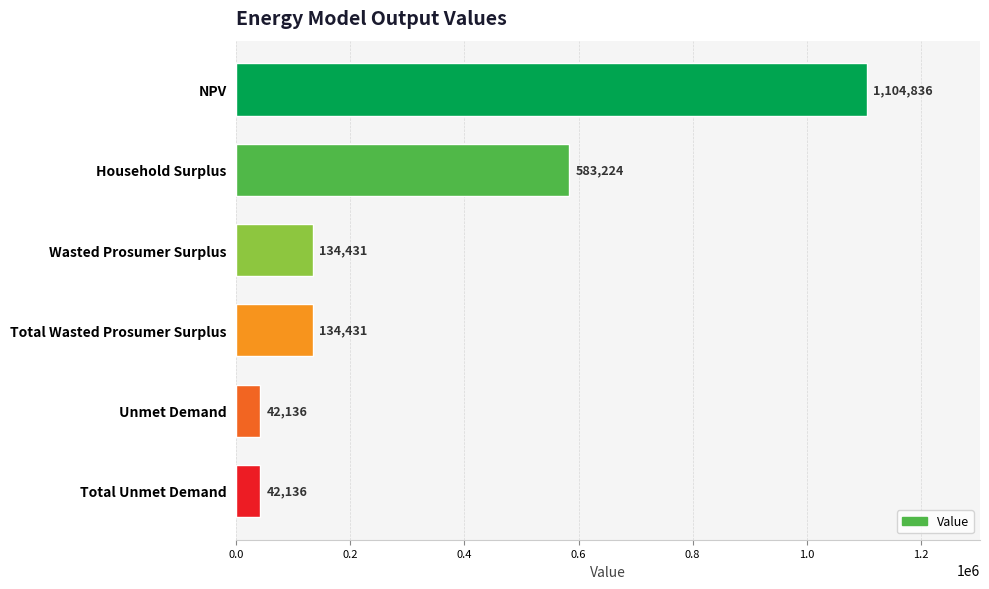

What is the value of the 6th bar from the top?

42135.5